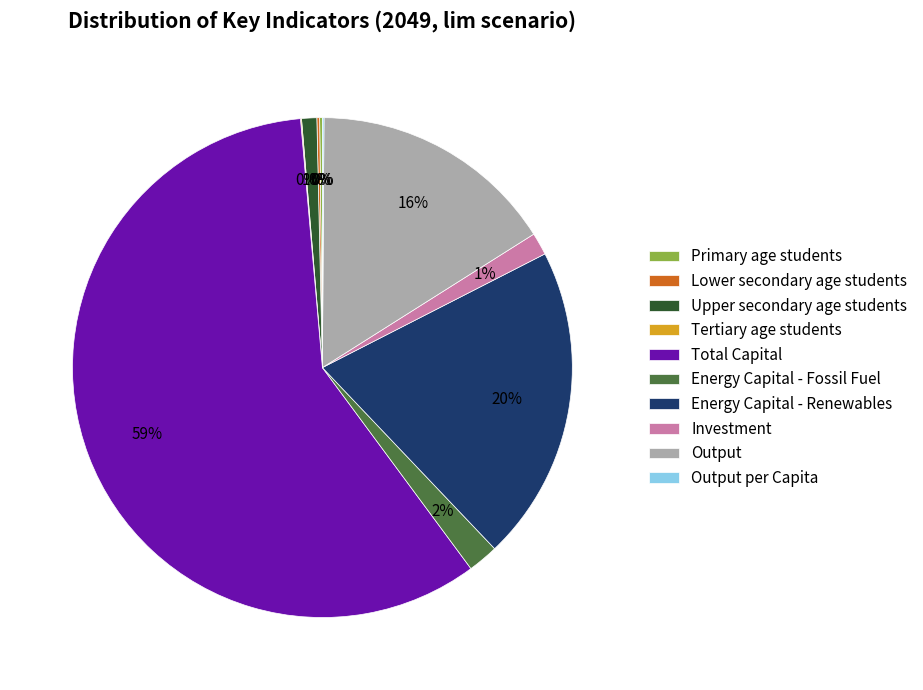

Is the sum of Energy Capital - Fossil Fuel and Investment greater than half?

No